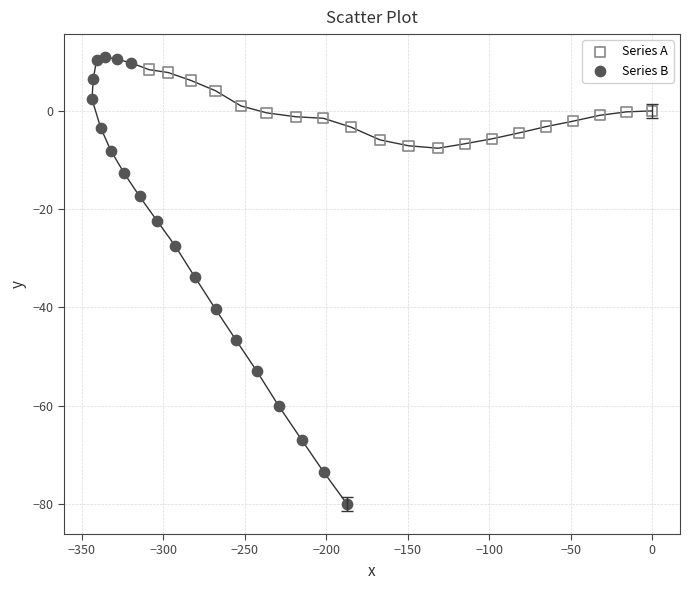

Which series reaches the minimum Y coordinate?

Series B